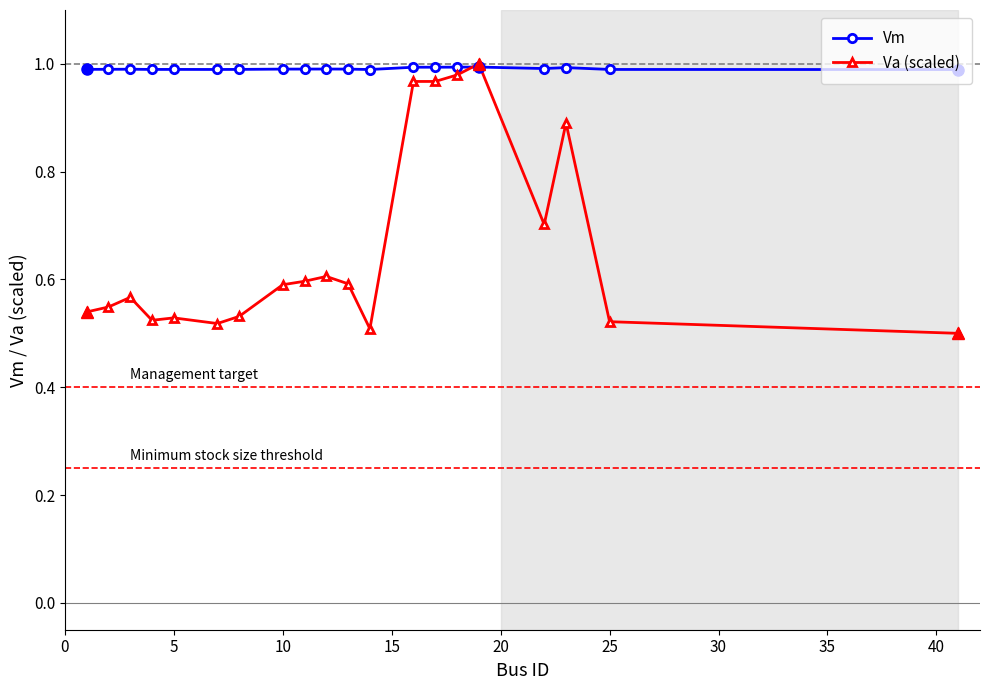

Which series ends up on top after the final intersection of Vm and Va (scaled)?

Vm